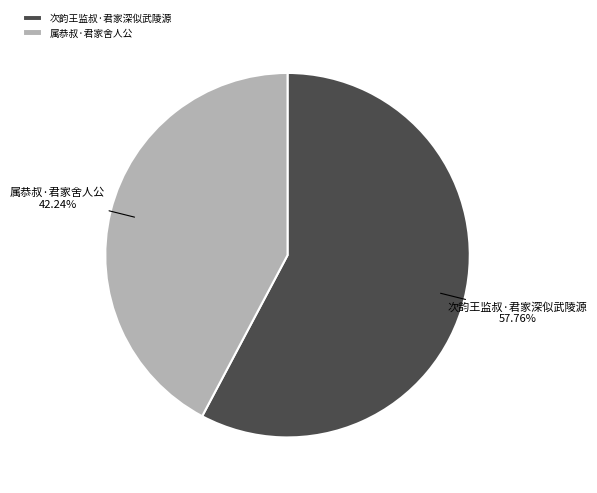

Which category has the smallest portion of the pie?

属恭叔·君家舍人公